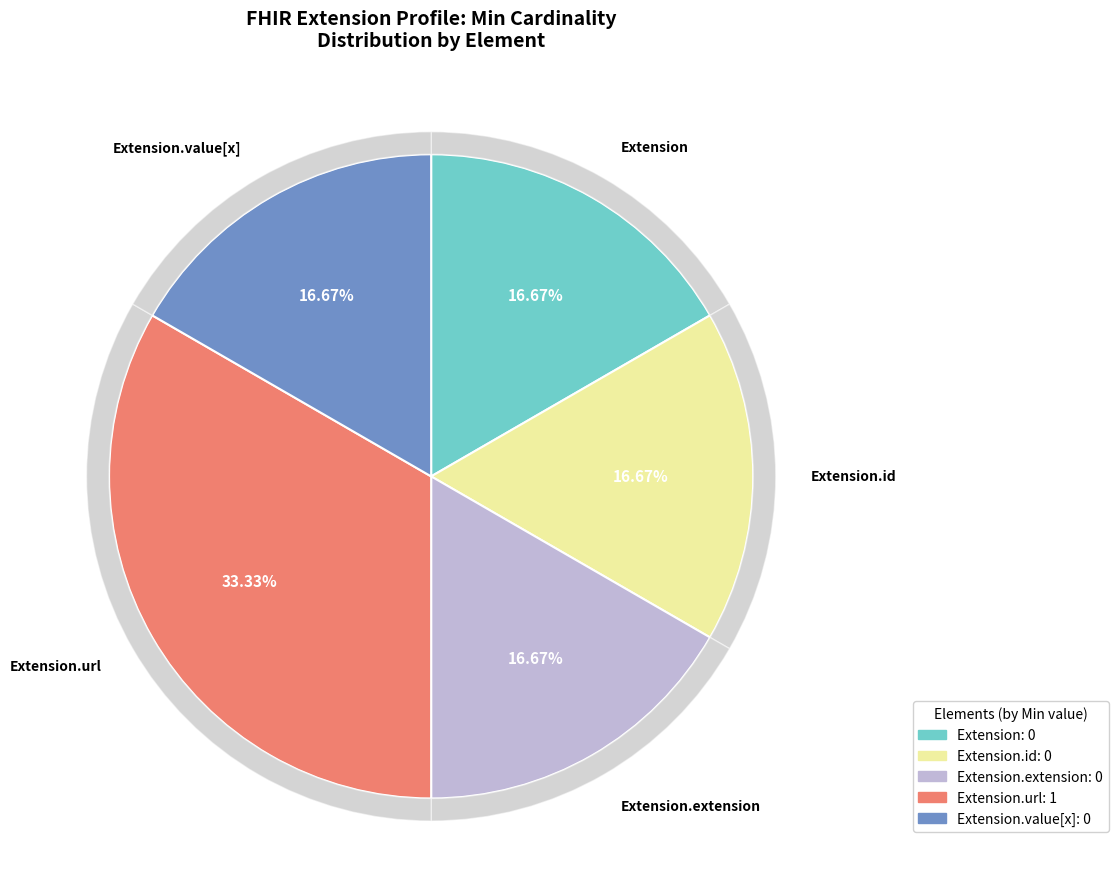

True or false: Extension.id accounts for 1% of the total.

False